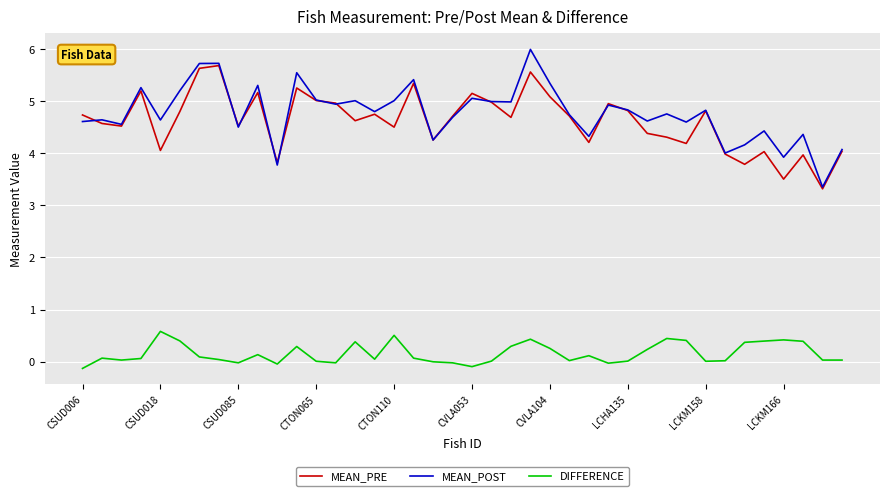

List the series in order of their peak value, lowest first.

DIFFERENCE, MEAN_PRE, MEAN_POST